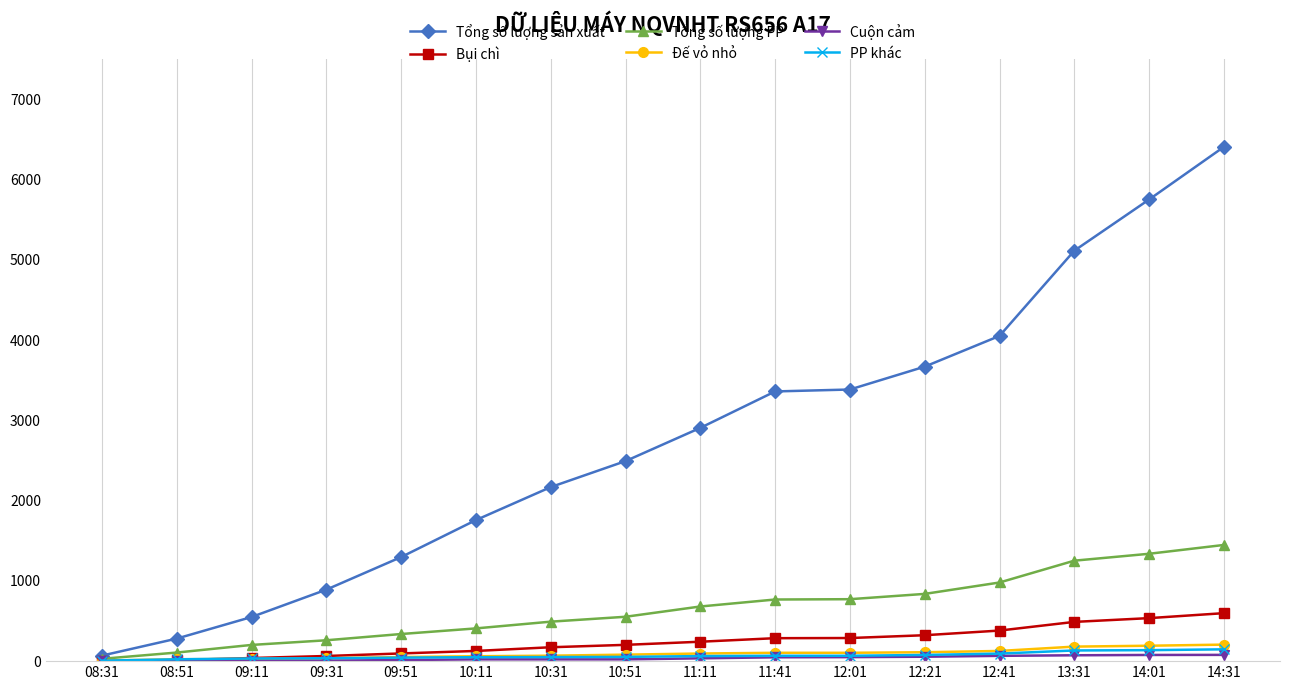

Is it true that Đế vỏ nhỏ equals 192 at 14:01?

True